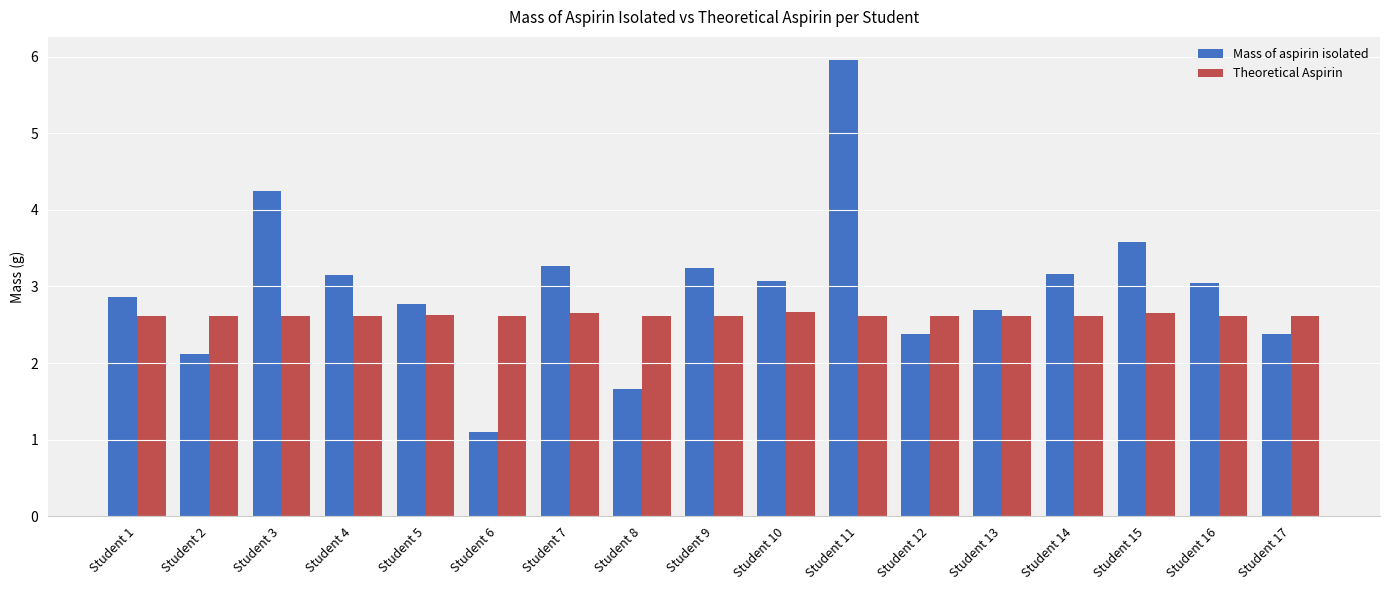

What is the value of the Theoretical Aspirin bar at the 3rd from the left?

2.6